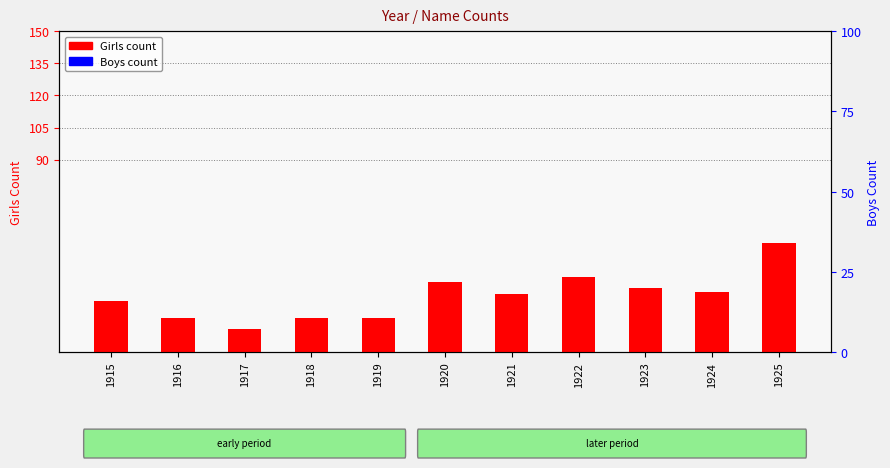

How many data points in Girls count are above 27?

5